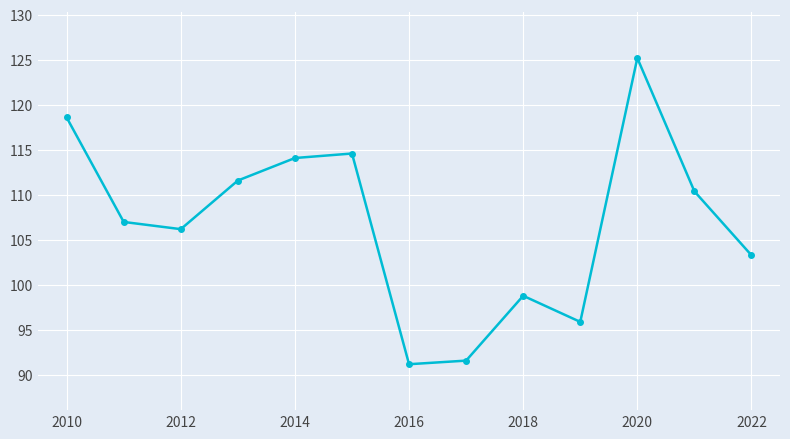

What is the difference between the maximum and minimum values?

34.0